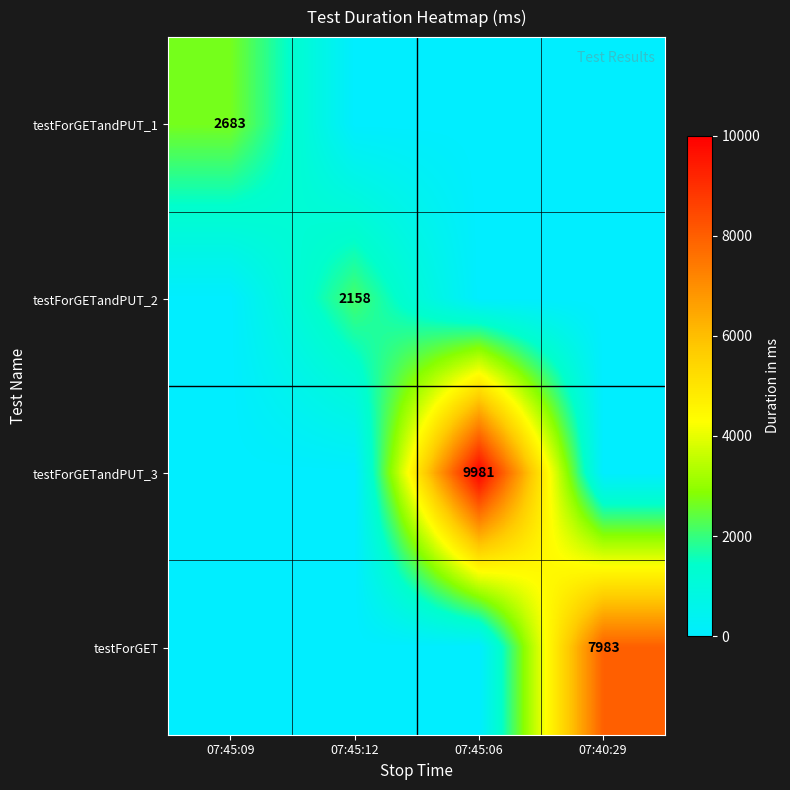

At how many categories does at least one series exceed 4069?

2